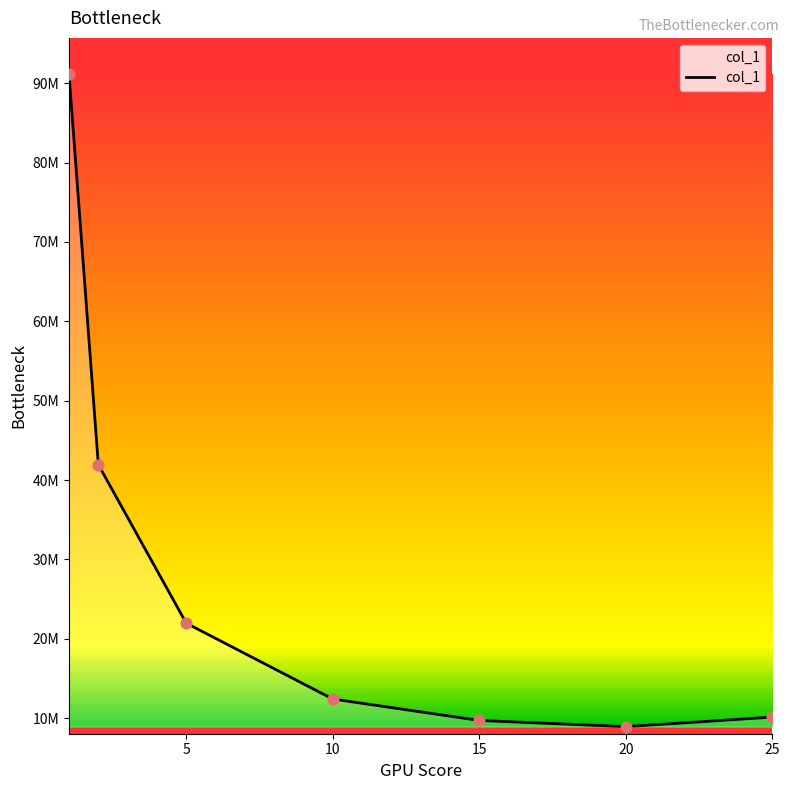

Does the chart have visible grid lines?

No